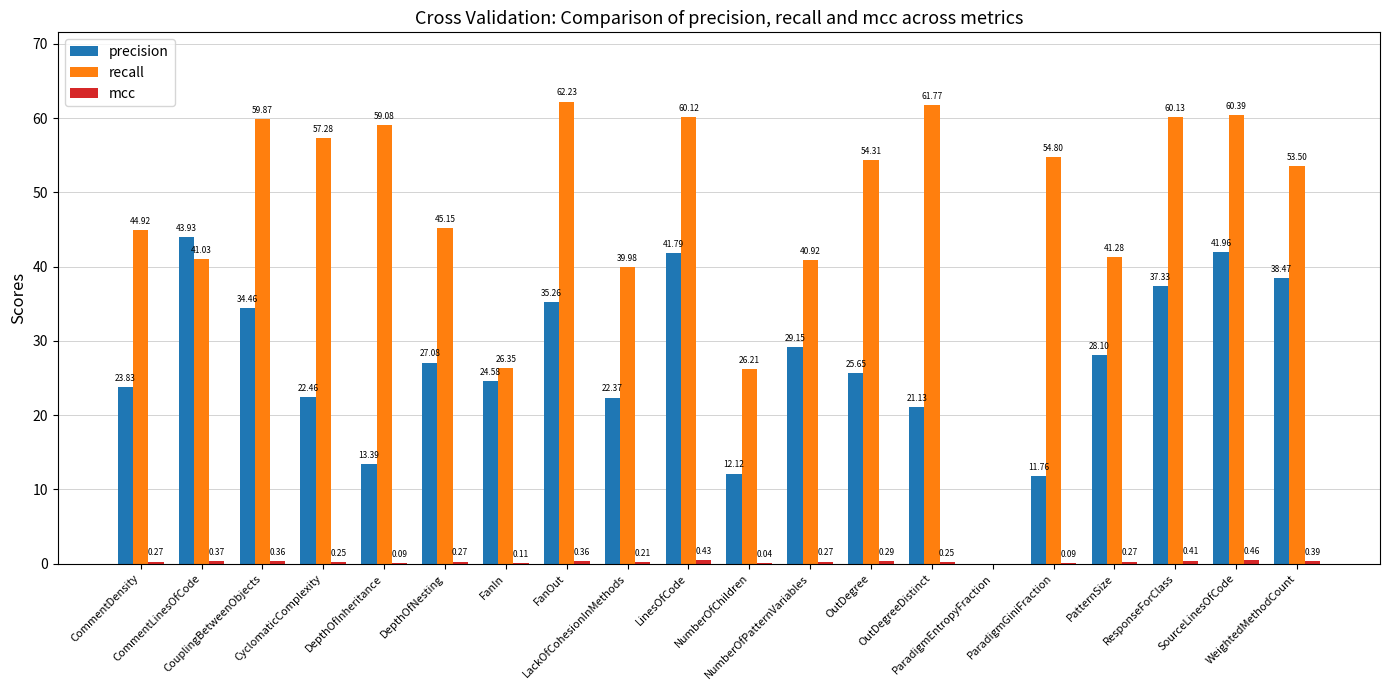

Between DepthOfInheritance and OutDegreeDistinct, which series saw the biggest shift?

precision